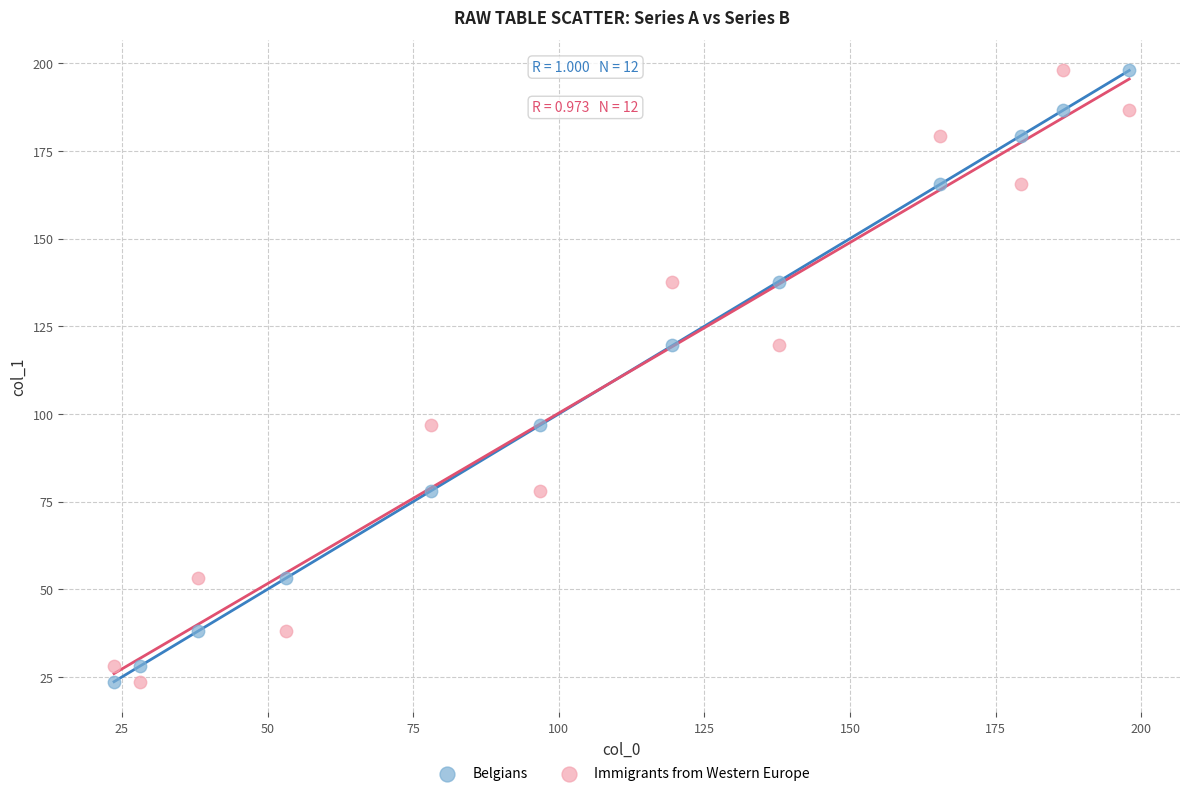

Across all data points, what is the range of X values (max minus min)?

174.3